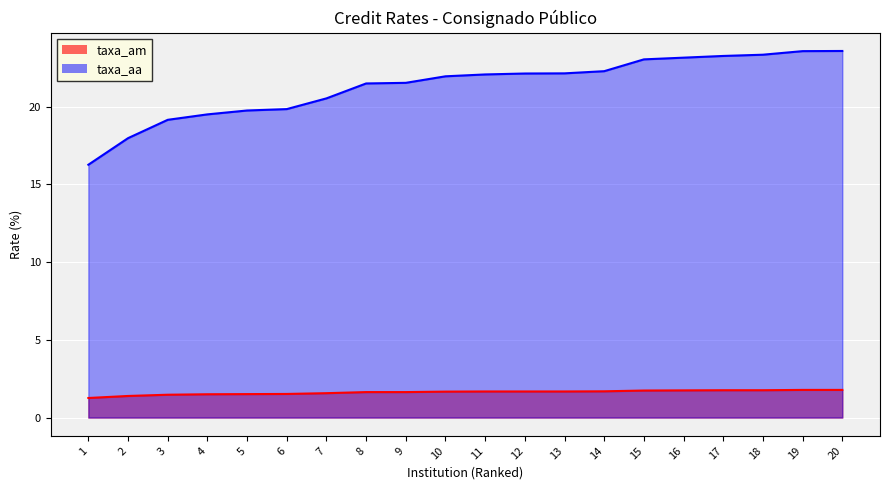

List the series in order of their peak value, highest first.

taxa_aa, taxa_am